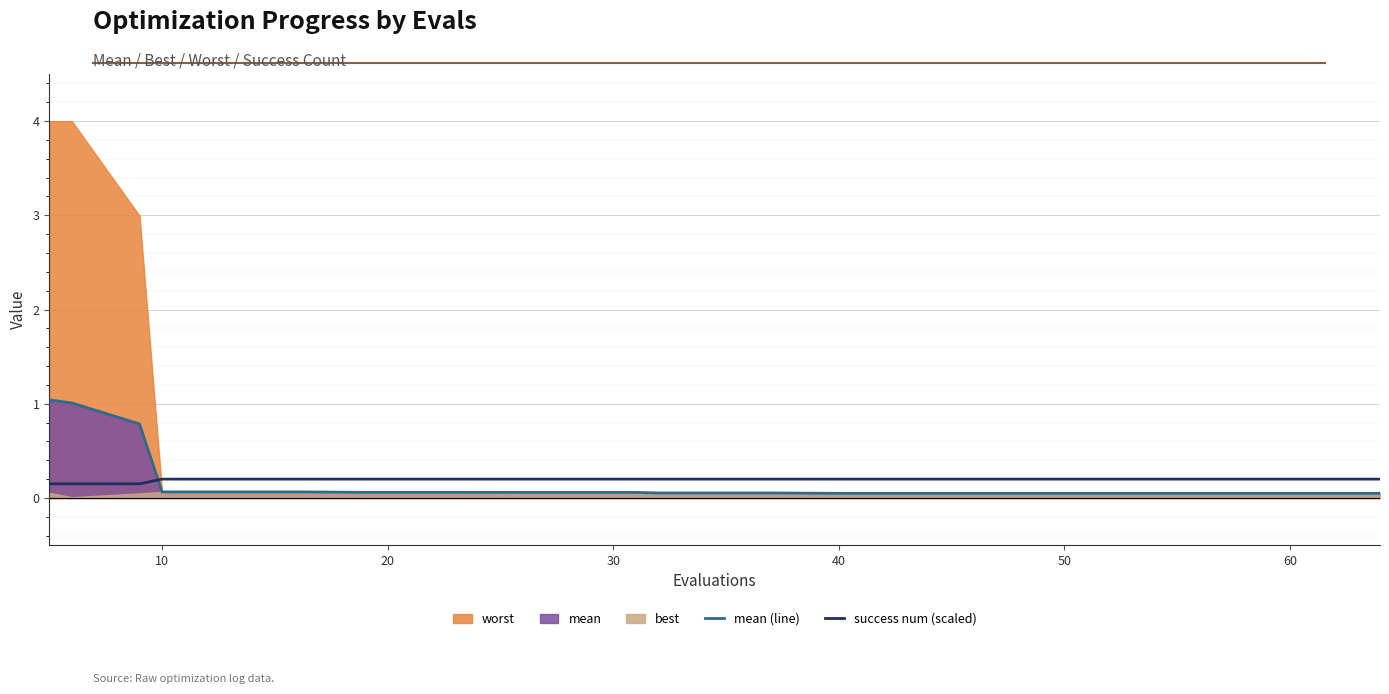

Count the number of categories in the chart.

20